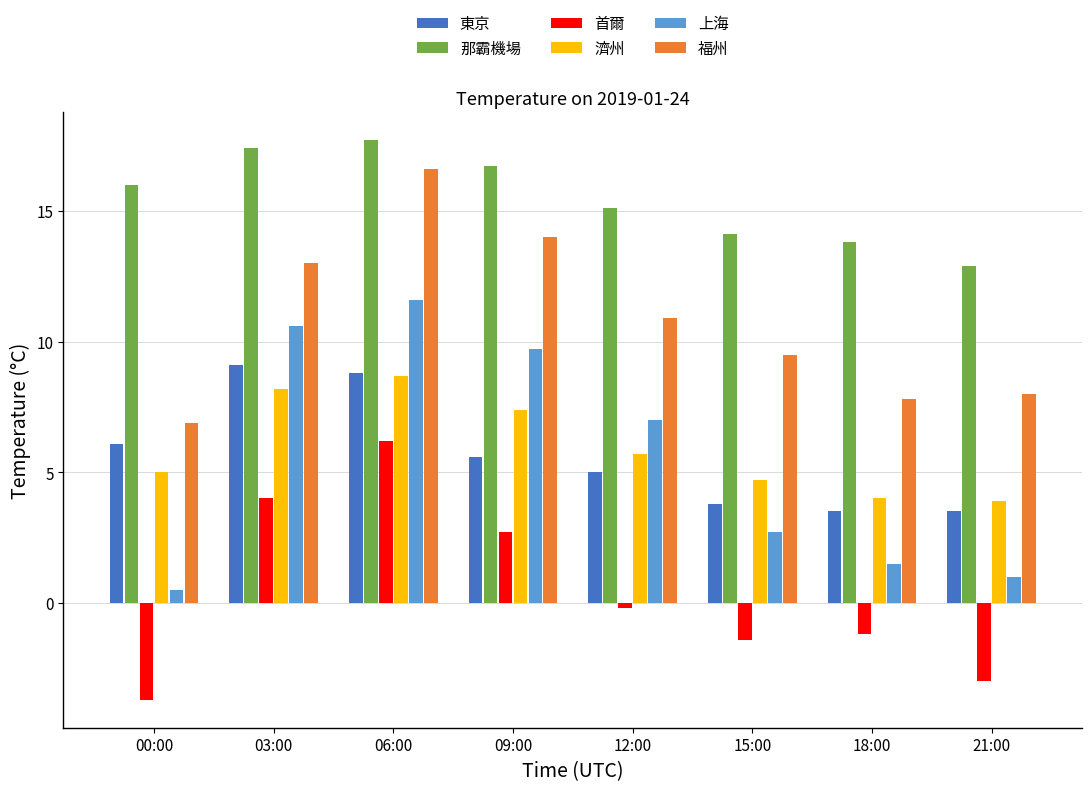

What is the label of the 3rd bar from the left?

06:00